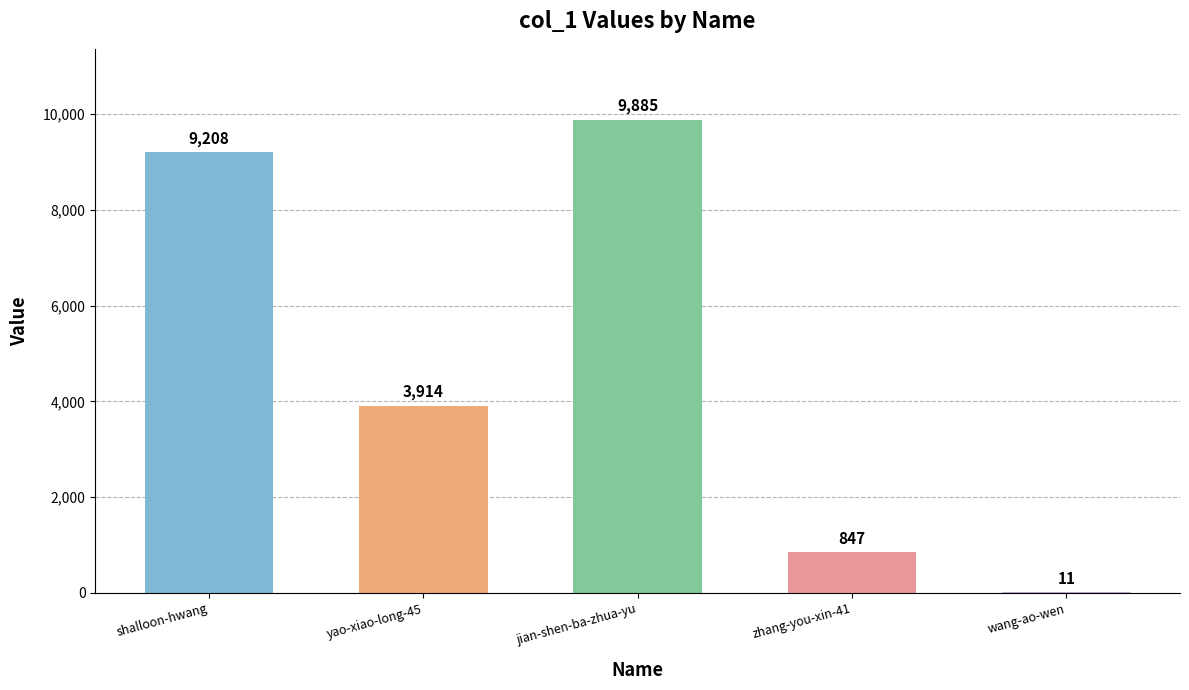

The value at wang-ao-wen is 11. True or false?

True